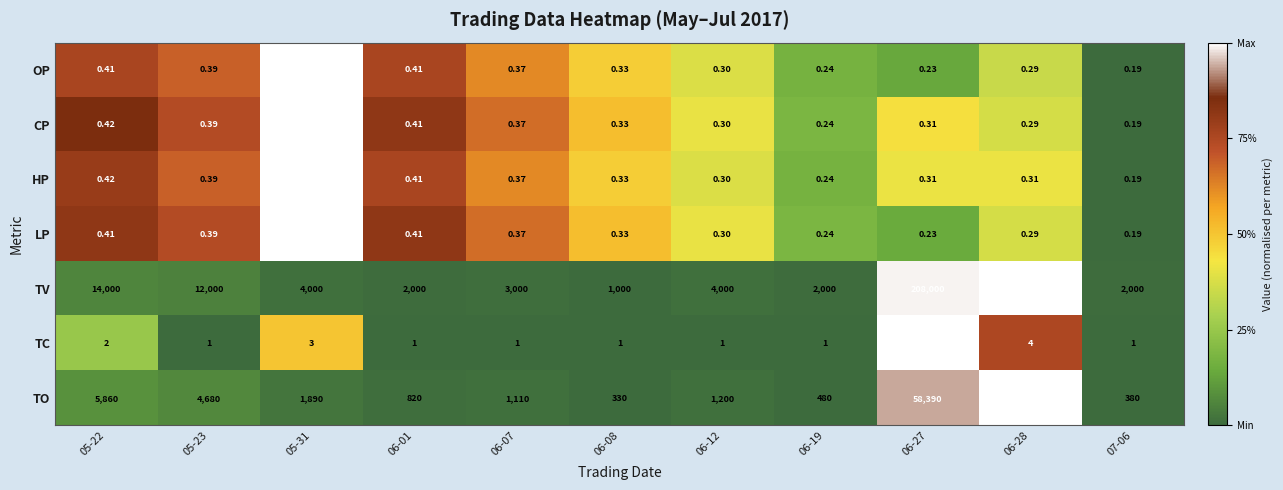

Is the value of TO at 05-31 greater than the value of HP at 06-19?

Yes